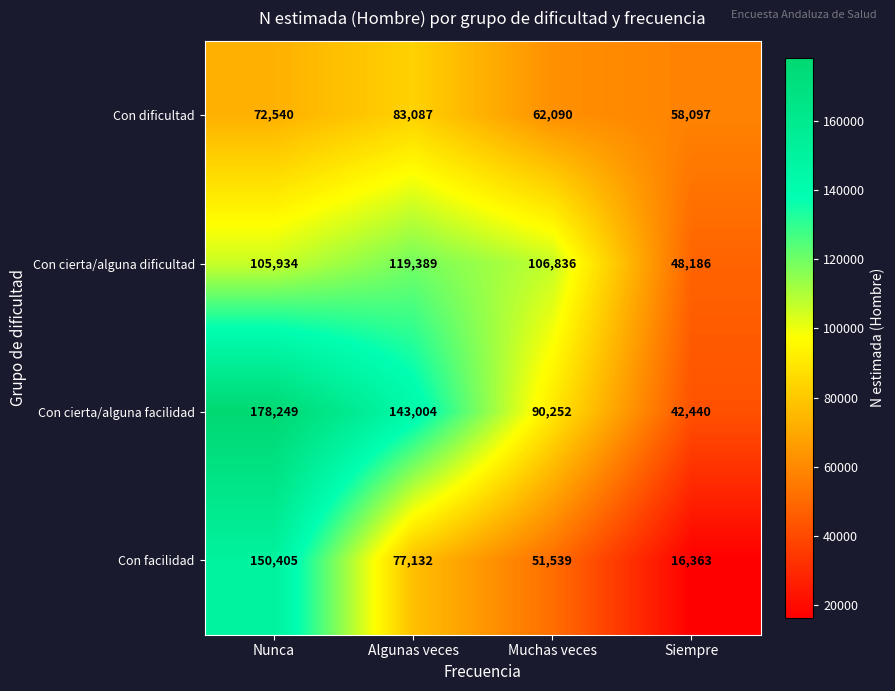

Which series has the largest total across all categories?

Con cierta/alguna facilidad